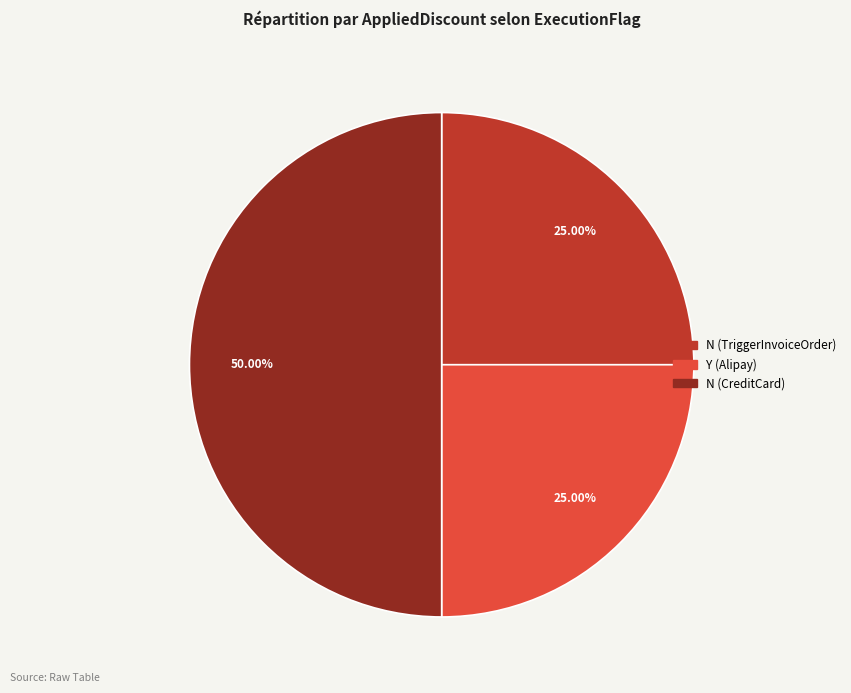

True or false: N (CreditCard) accounts for 50% of the total.

True